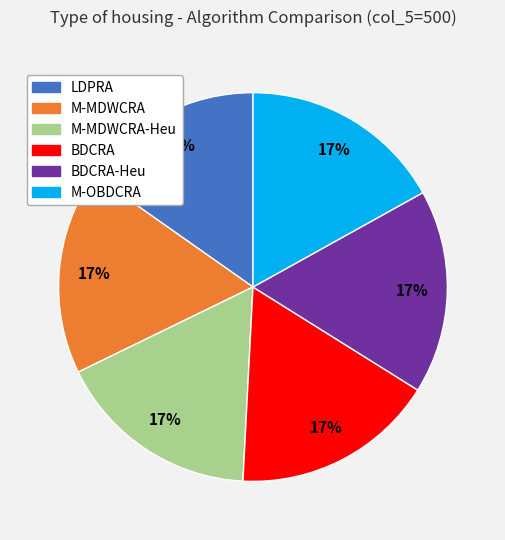

Is there a majority slice in this chart?

No